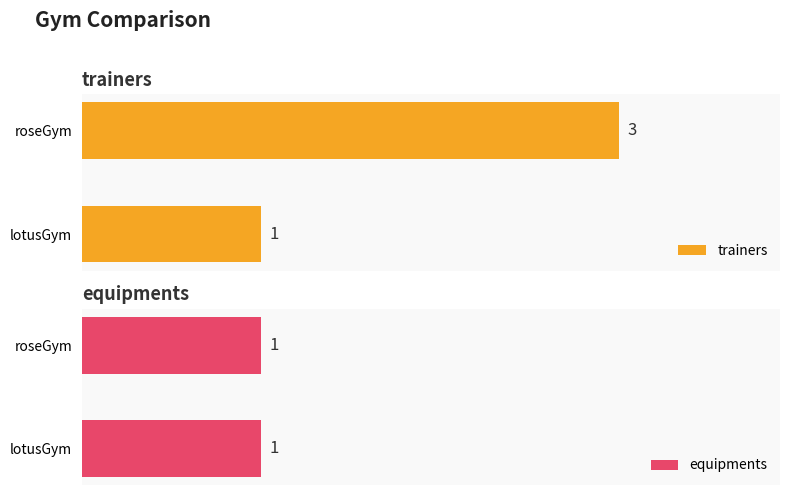

Which category has the lowest value in the trainers series?

lotusGym